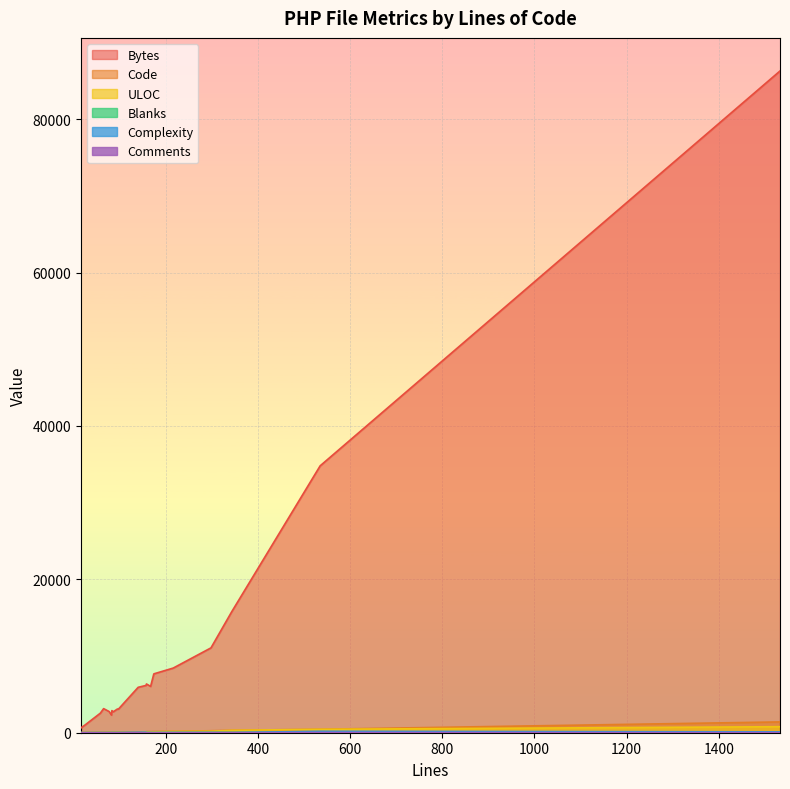

Read the Blanks value at 14, to the nearest 5.

25